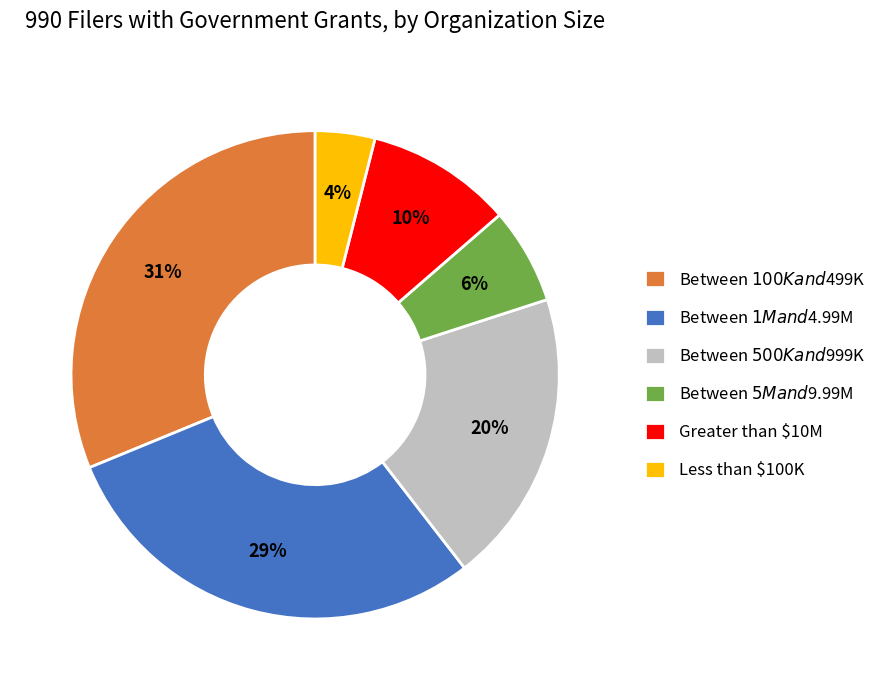

Between Greater than $10M and Between $5M and $9.99M, which is larger?

Greater than $10M